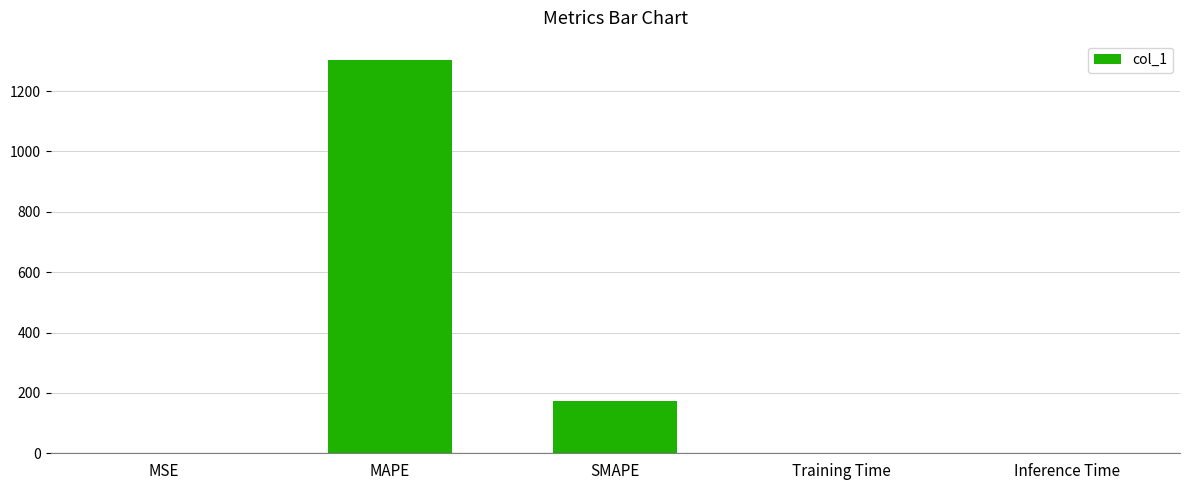

Which has a higher value, MSE or MAPE?

MAPE